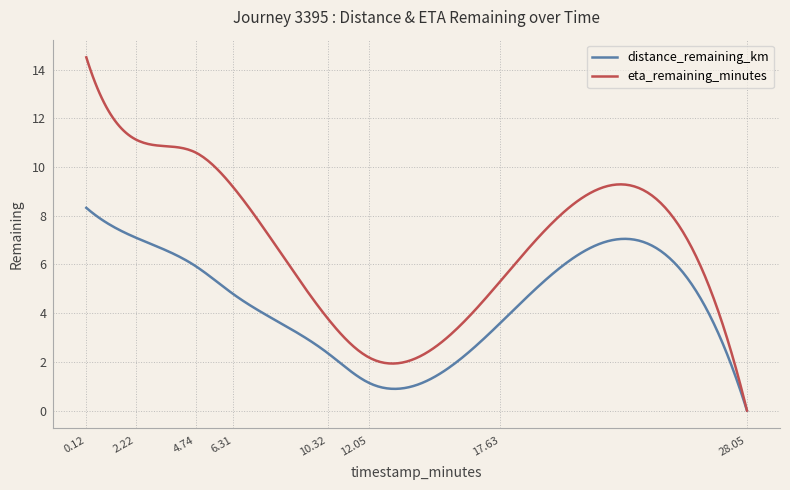

Rank the series by their average value, from highest to lowest.

eta_remaining_minutes, distance_remaining_km